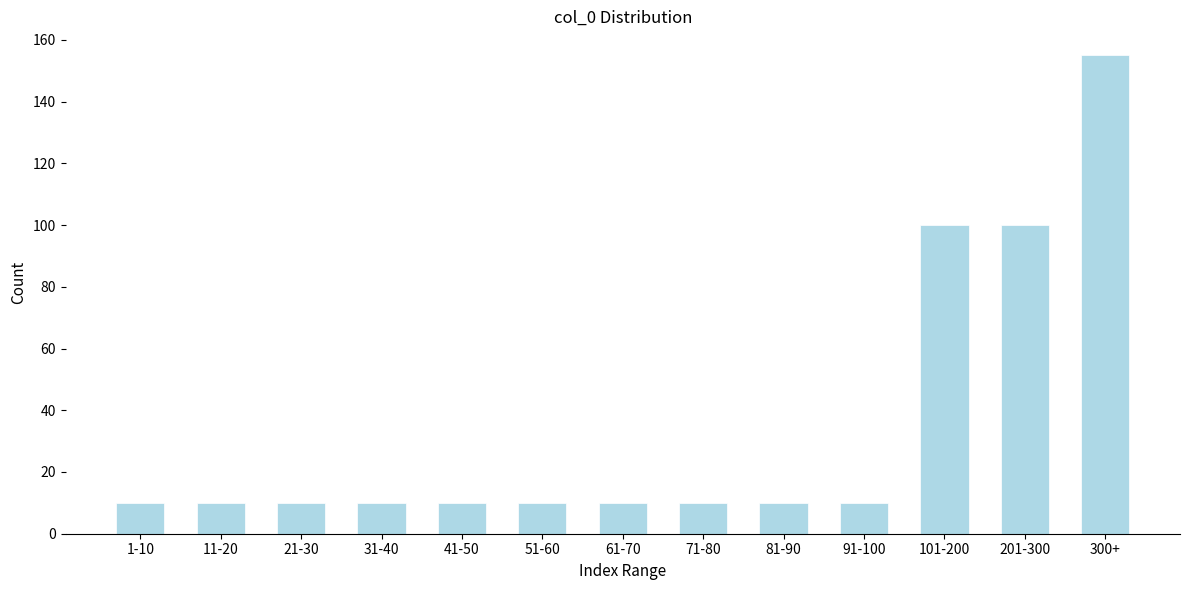

Reading left to right, what are all the values shown in this chart?

10	10	10	10	10	10	10	10	10	10	100	100	155